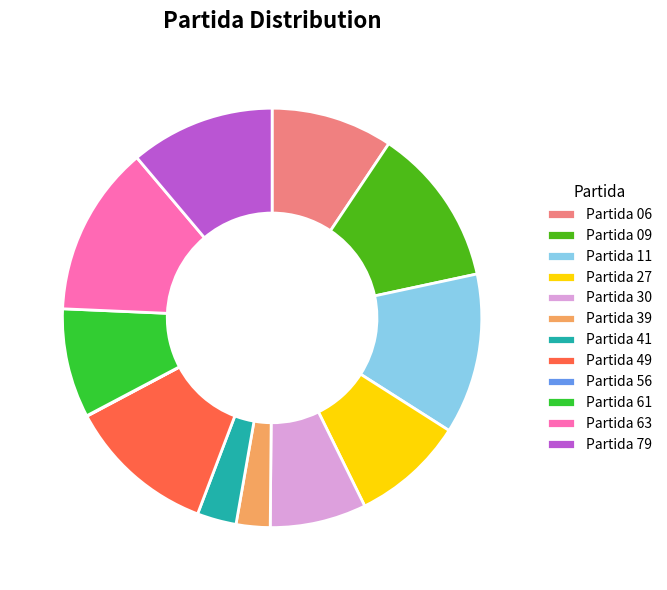

What is the largest slice in the pie chart?

Partida 63